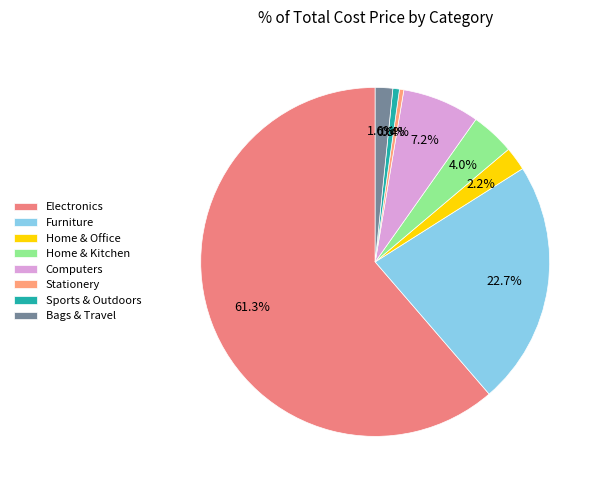

How many slices are in this pie chart?

8